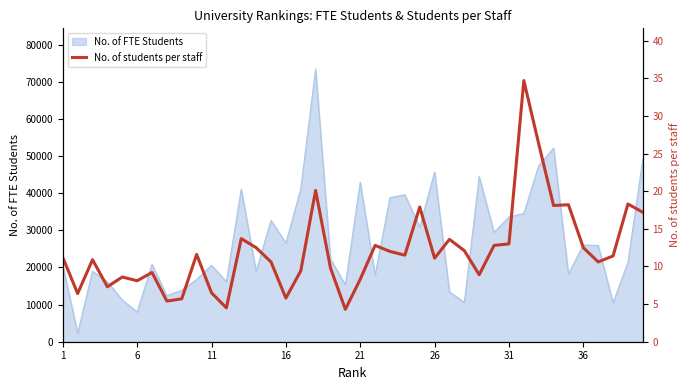

Does the chart display data point markers on the line(s)?

No